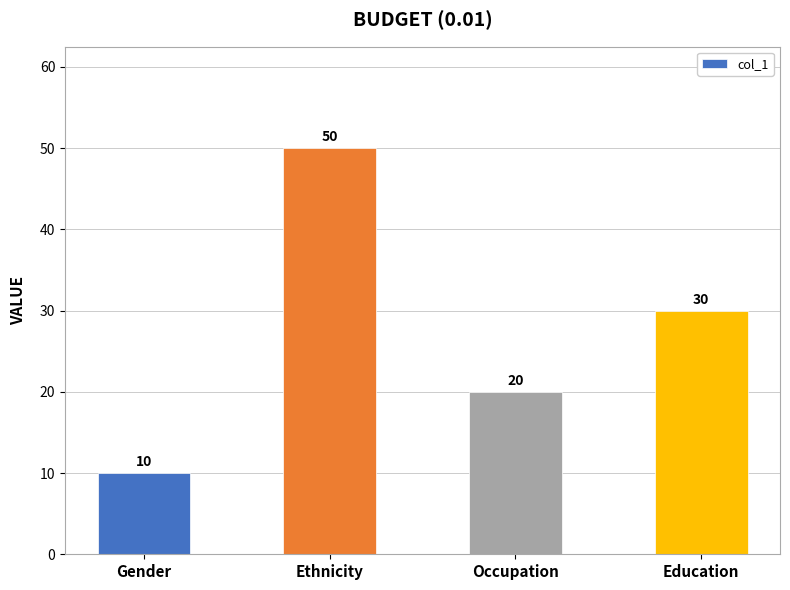

Rank the categories by value from lowest to highest.

Gender, Occupation, Education, Ethnicity